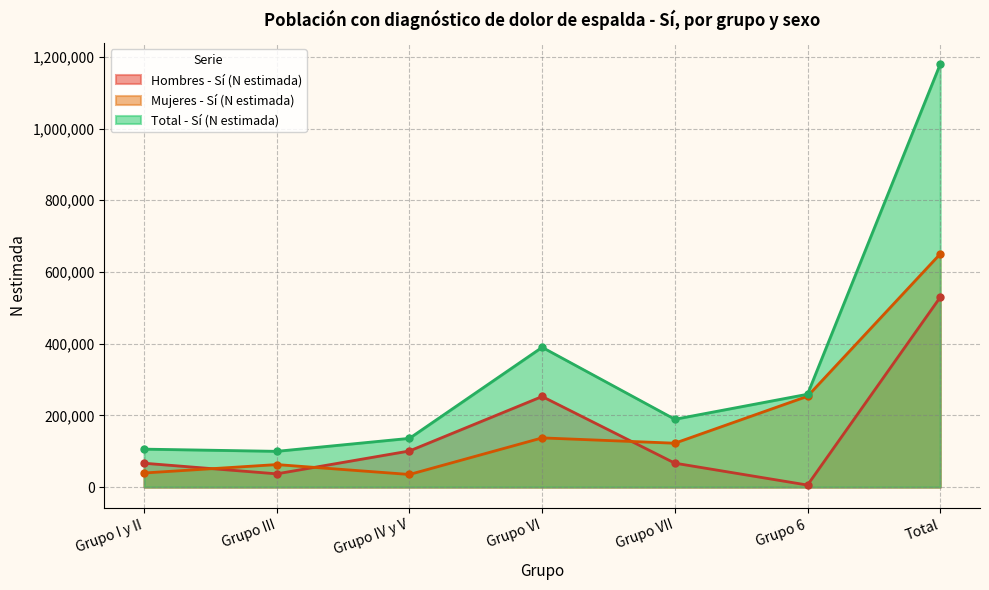

Reading left to right, transcribe all the data shown in this chart.

Hombres - Sí (N estimada): Grupo I y II=66567	Grupo III=36949	Grupo IV y V=100759	Grupo VI=252648	Grupo VII=66760	Grupo 6=5656	Total=529339
Mujeres - Sí (N estimada): Grupo I y II=39313	Grupo III=62816	Grupo IV y V=35196	Grupo VI=137209	Grupo VII=122396	Grupo 6=253288	Total=650219
Total - Sí (N estimada): Grupo I y II=105880	Grupo III=99765	Grupo IV y V=135955	Grupo VI=389858	Grupo VII=189157	Grupo 6=258943	Total=1179558